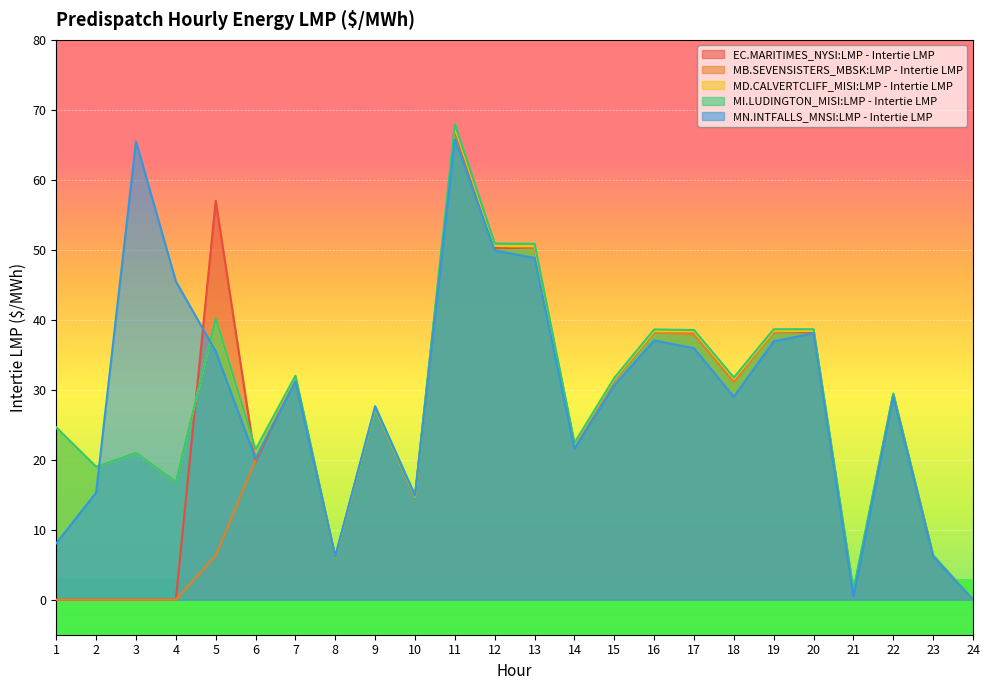

The value of MD.CALVERTCLIFF_MISI:LMP - Intertie LMP at 24 is -47.0. True or false?

False